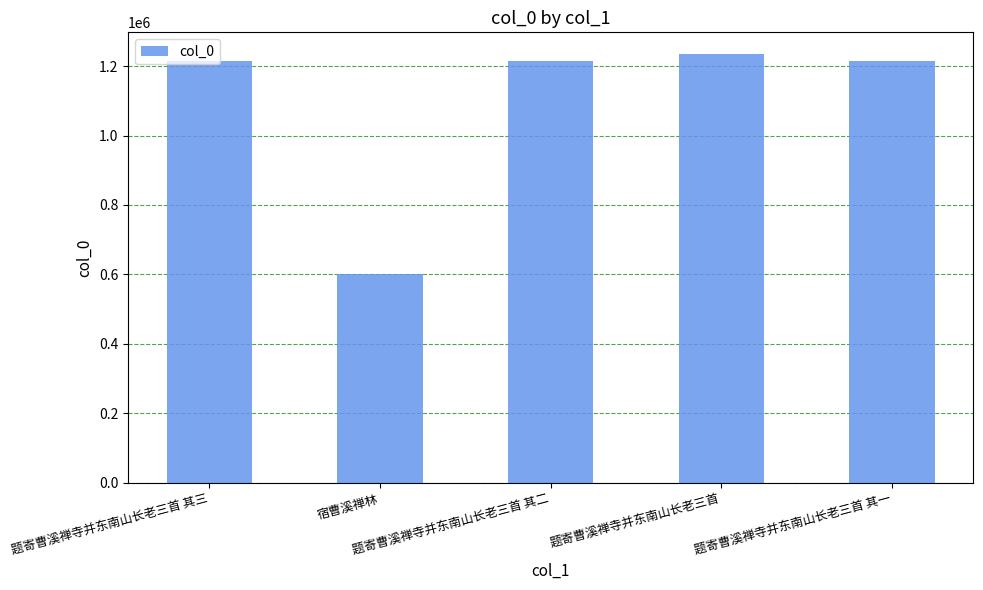

What is the average value?

1096131